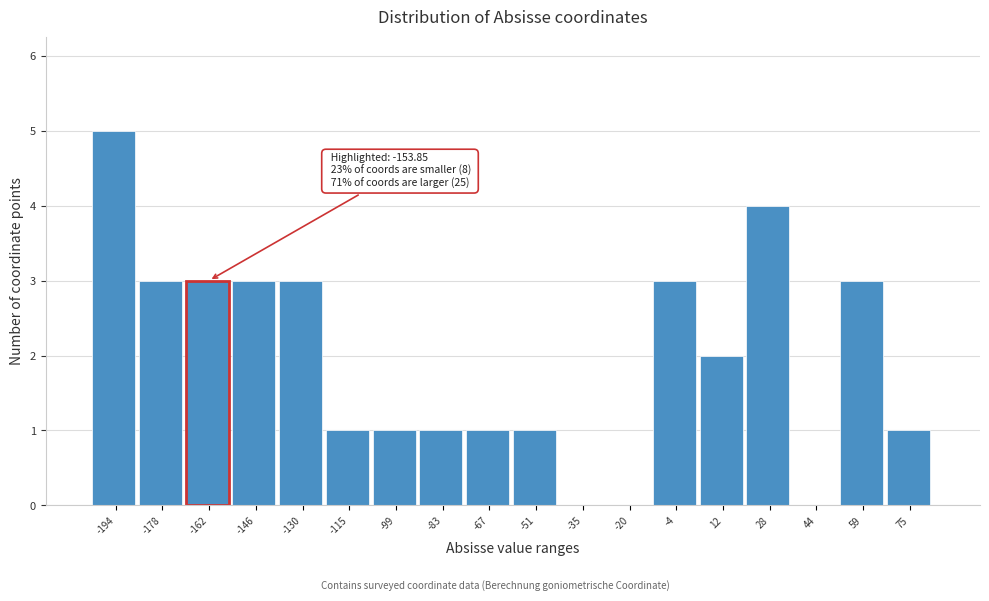

Reading left to right, extract all data points from this chart.

-194=5	-178=3	-162=3	-146=3	-130=3	-115=1	-99=1	-83=1	-67=1	-51=1	-35=0	-20=0	-4=3	12=2	28=4	44=0	59=3	75=1